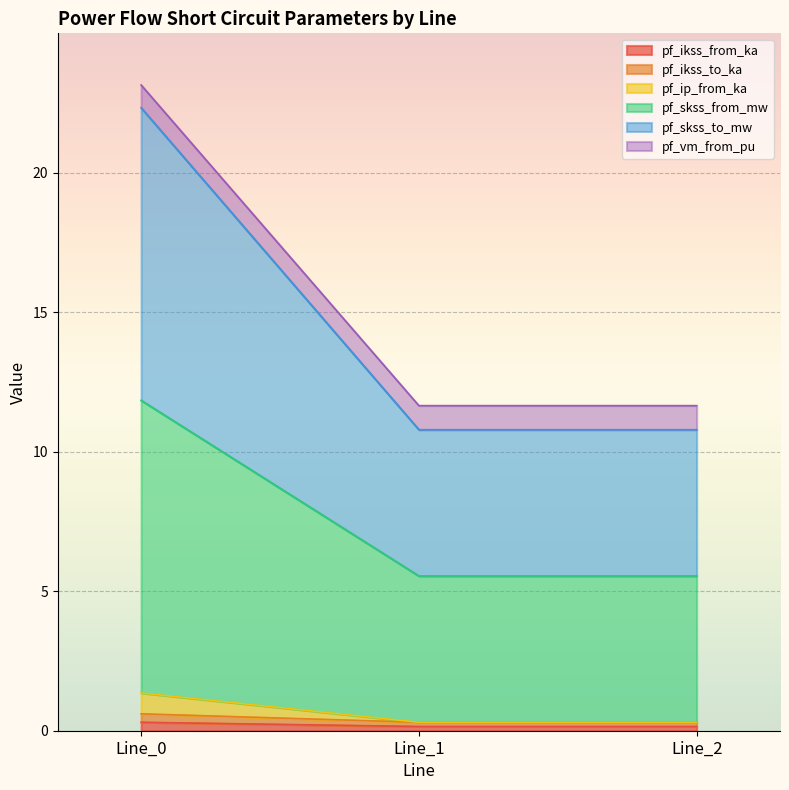

What is the smallest value displayed?

0.2